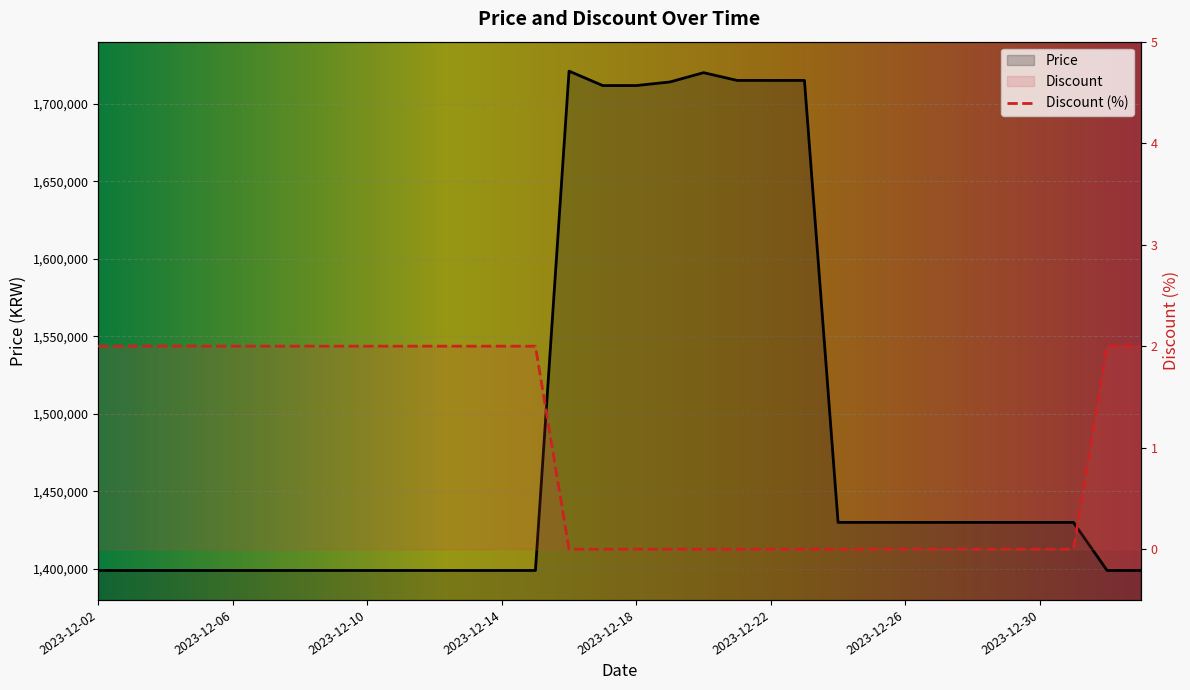

How many data points does each series have?

32